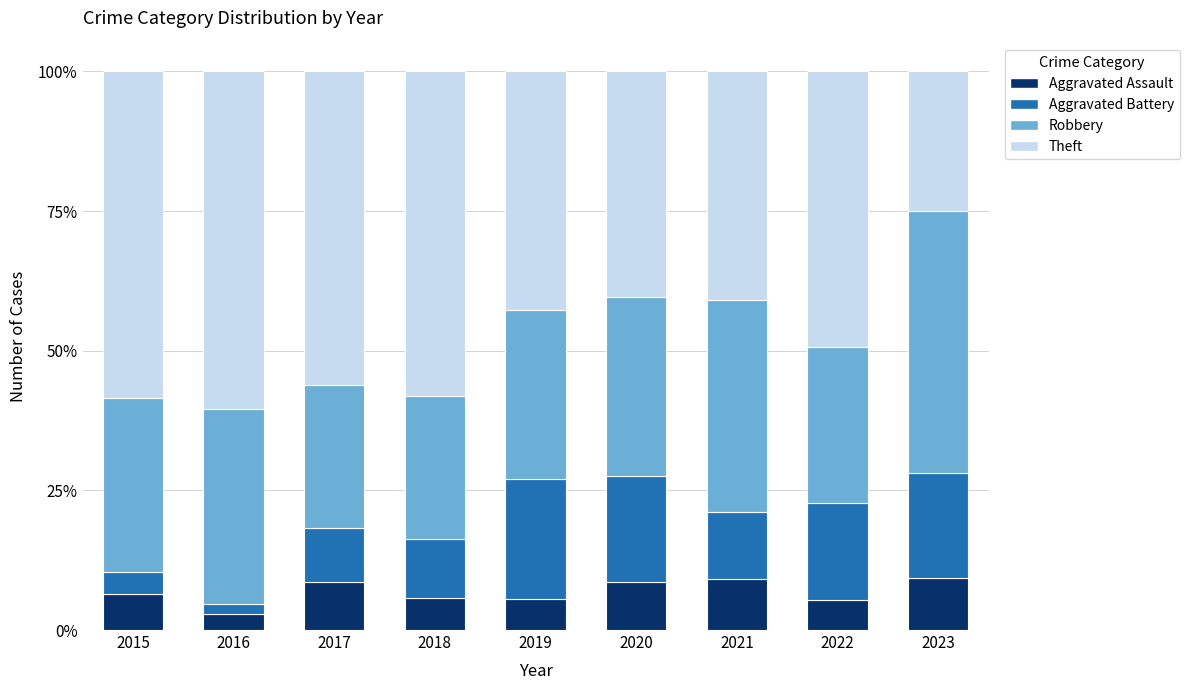

What is the sum of all Aggravated Assault values?

61.6